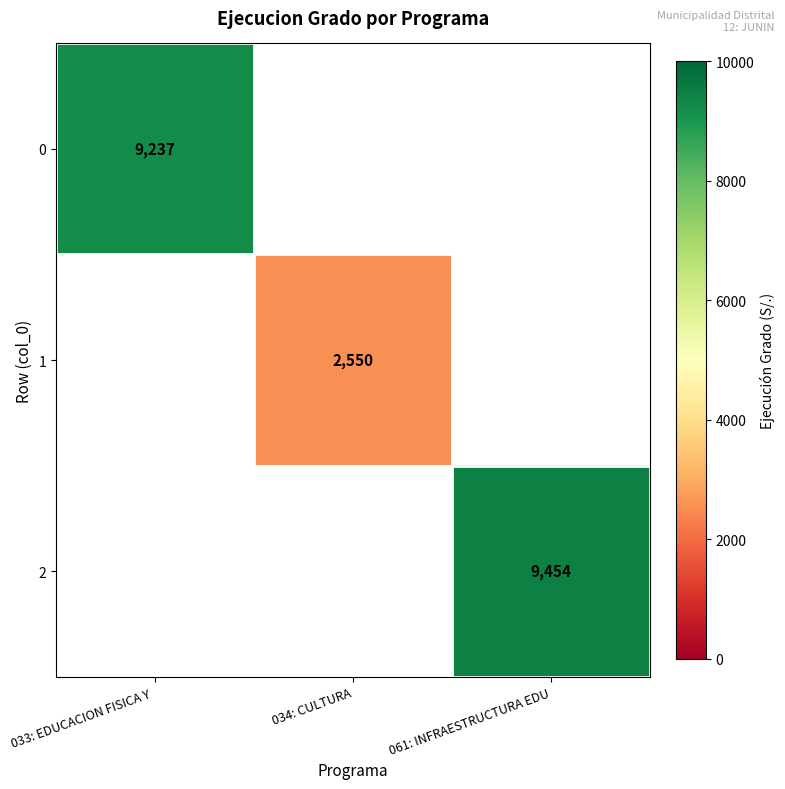

Is it true that 0 equals 9237 at 033: EDUCACION FISICA Y ?

True